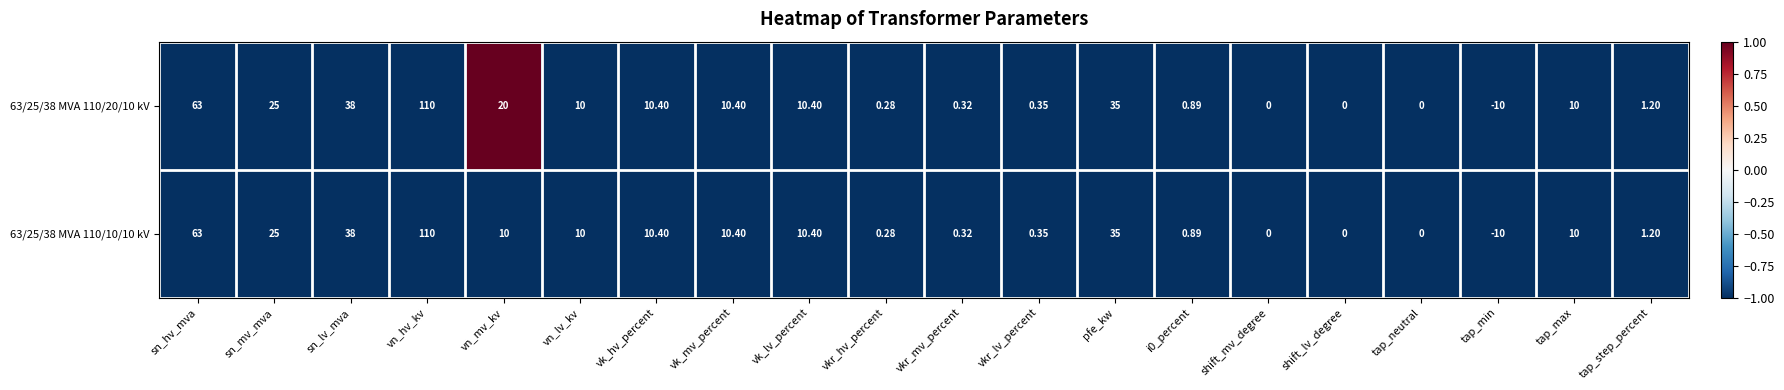

List the series in order of their overall mean, lowest first.

63/25/38 MVA 110/10/10 kV, 63/25/38 MVA 110/20/10 kV